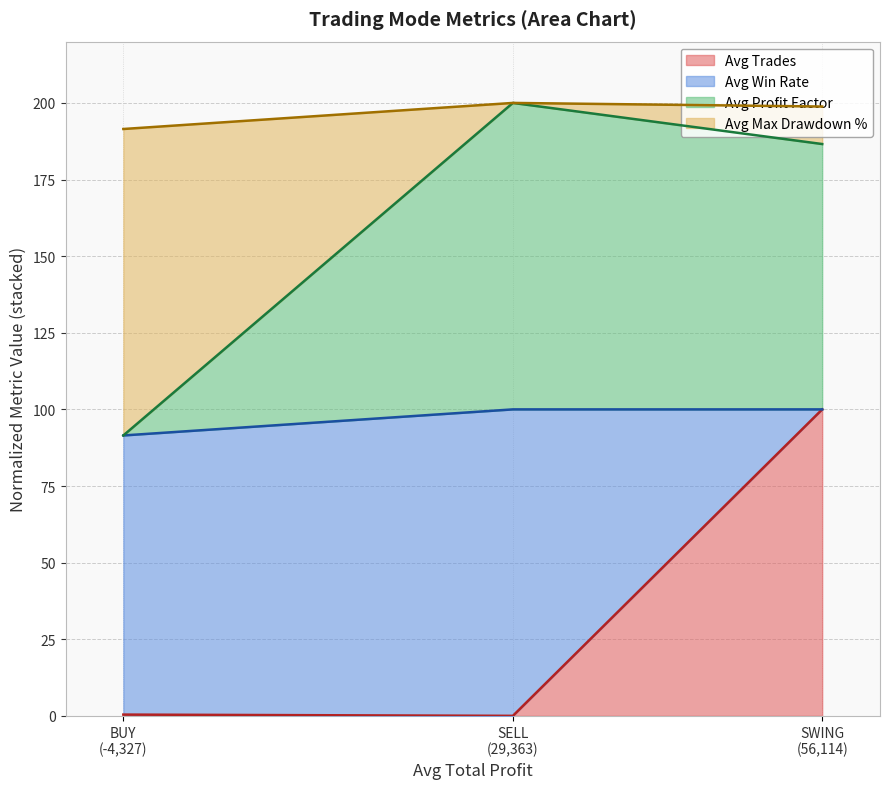

What are all the series names shown in the legend?

Avg Trades, Avg Win Rate, Avg Profit Factor, Avg Max Drawdown %